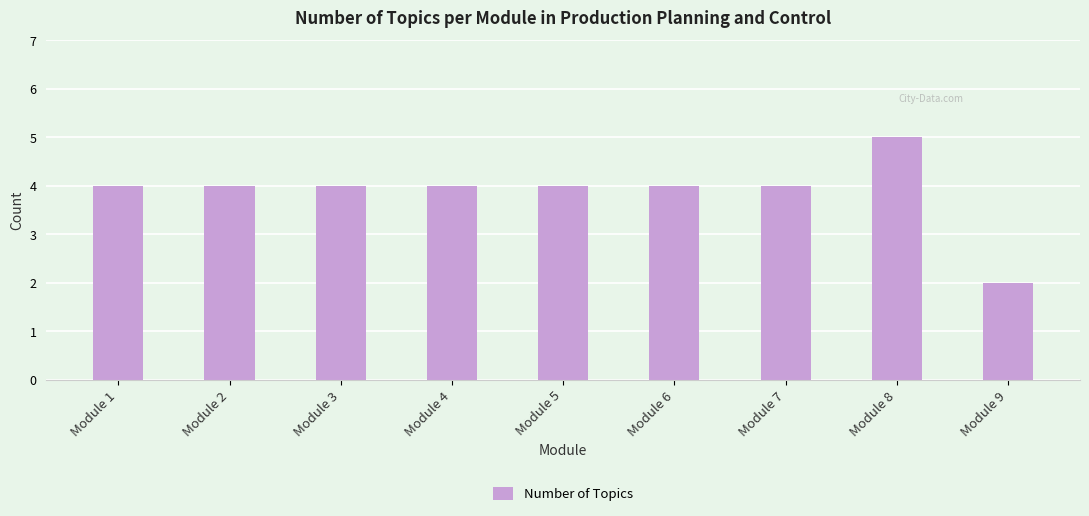

How many series are shown in this chart?

1